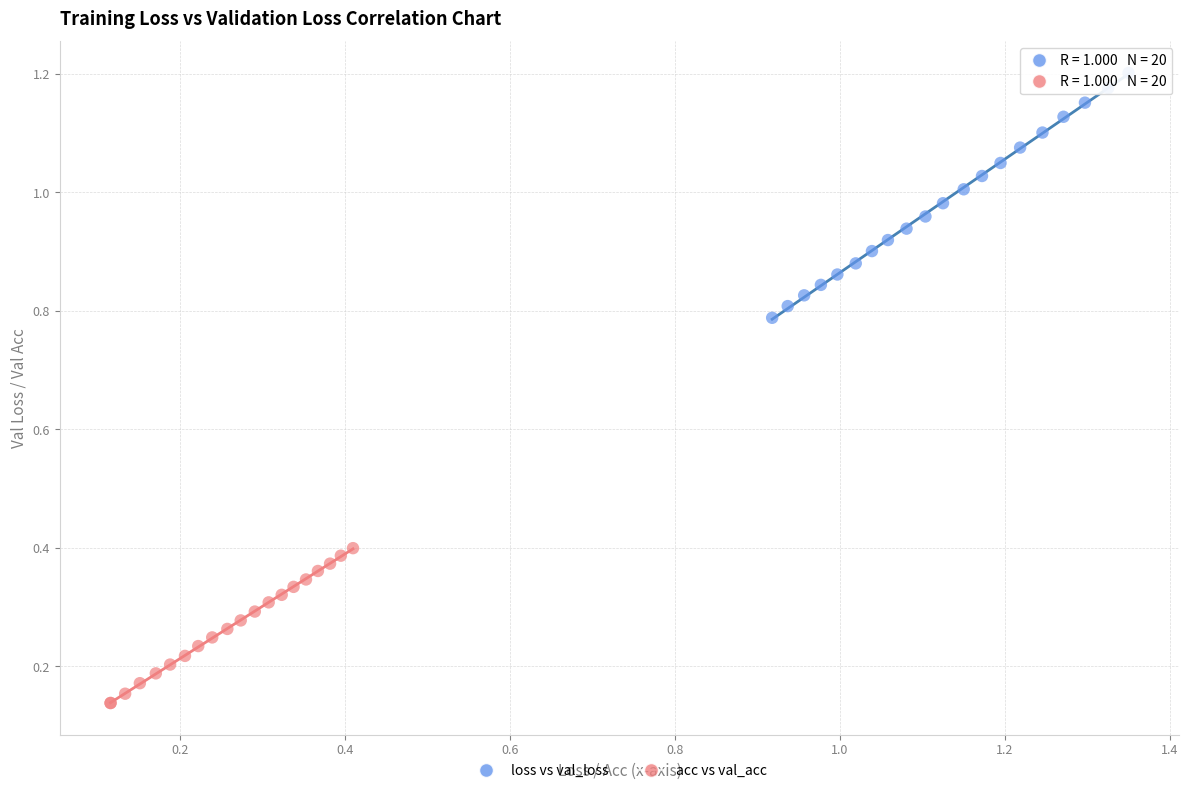

Which series has the largest Y range (max minus min)?

loss vs val_loss